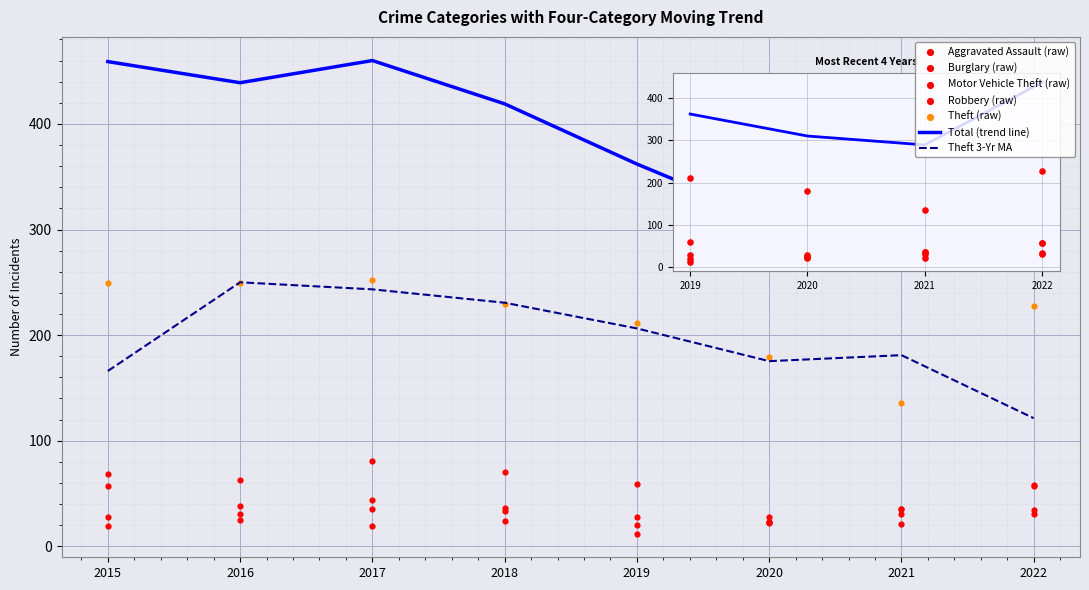

Which series has the largest Y range (max minus min)?

Total